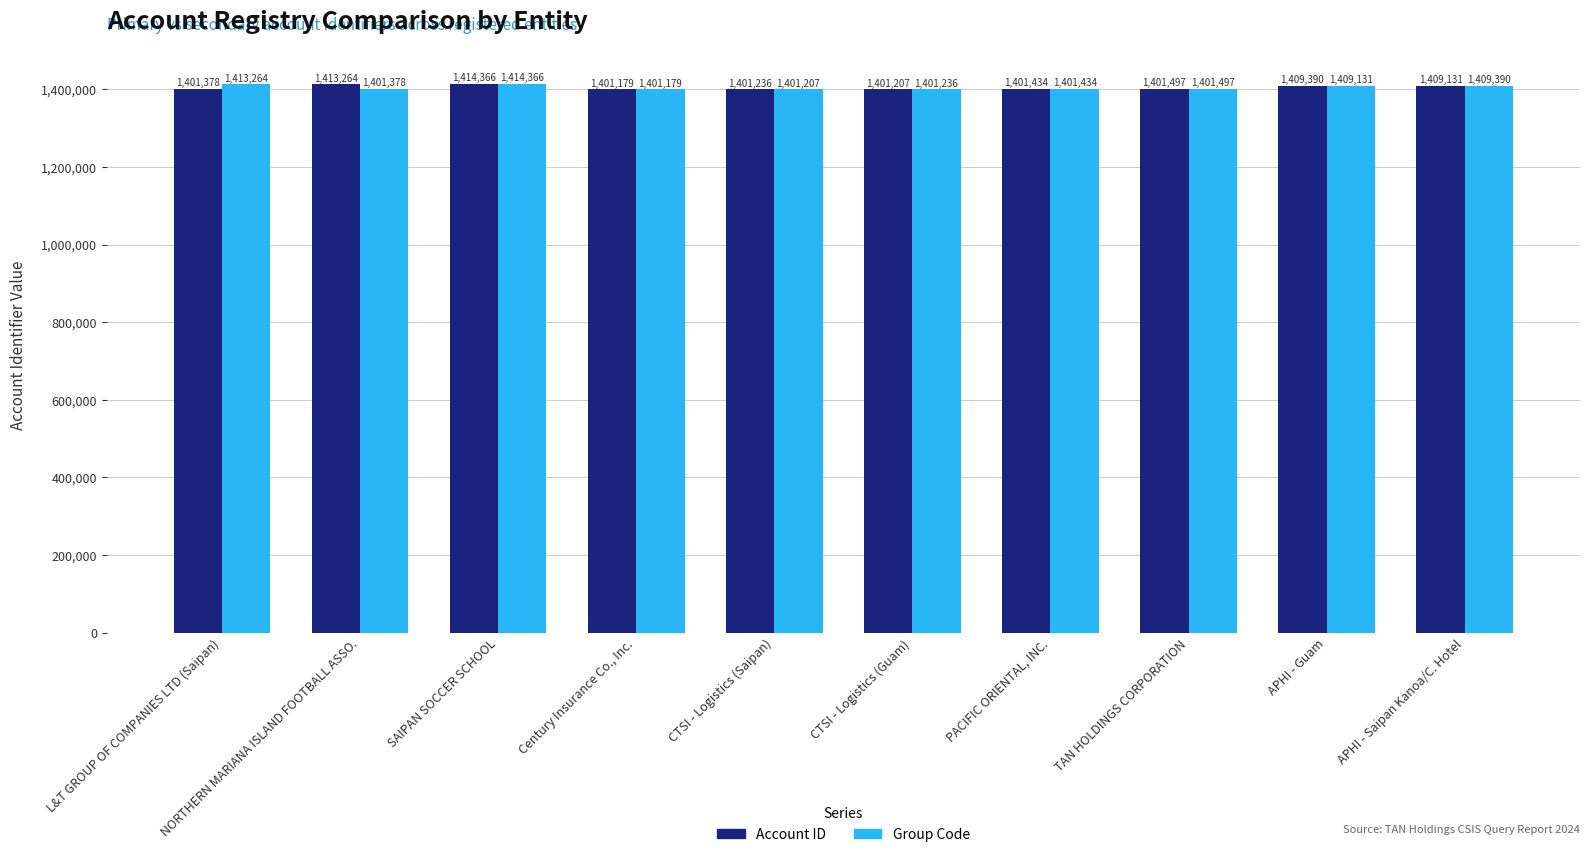

Reading left to right, list all the values displayed in this chart.

Account ID: 1401378	1413264	1414366	1401179	1401236	1401207	1401434	1401497	1409390	1409131
Group Code: 1413264	1401378	1414366	1401179	1401207	1401236	1401434	1401497	1409131	1409390